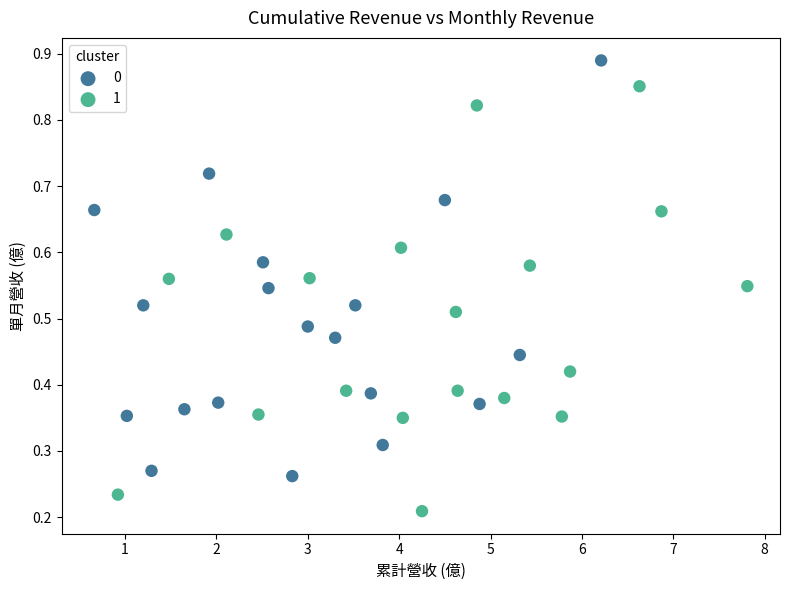

What are all the series names shown in the legend?

0, 1